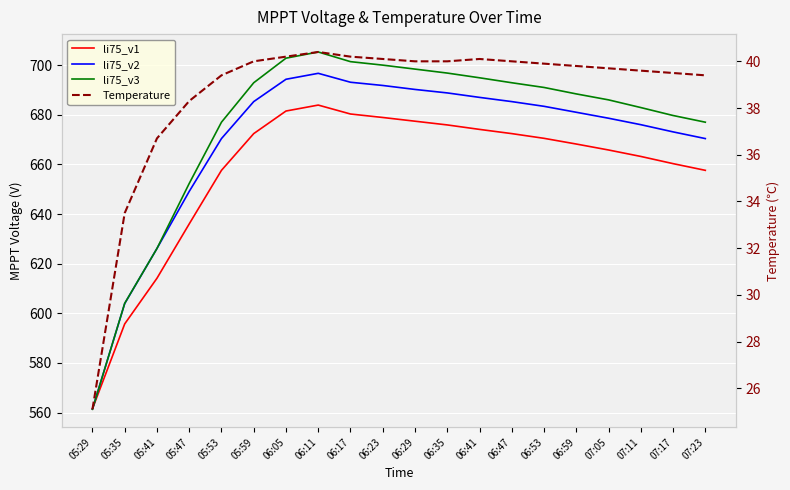

What are all the series names shown in the legend?

li75_v1, li75_v2, li75_v3, Temperature